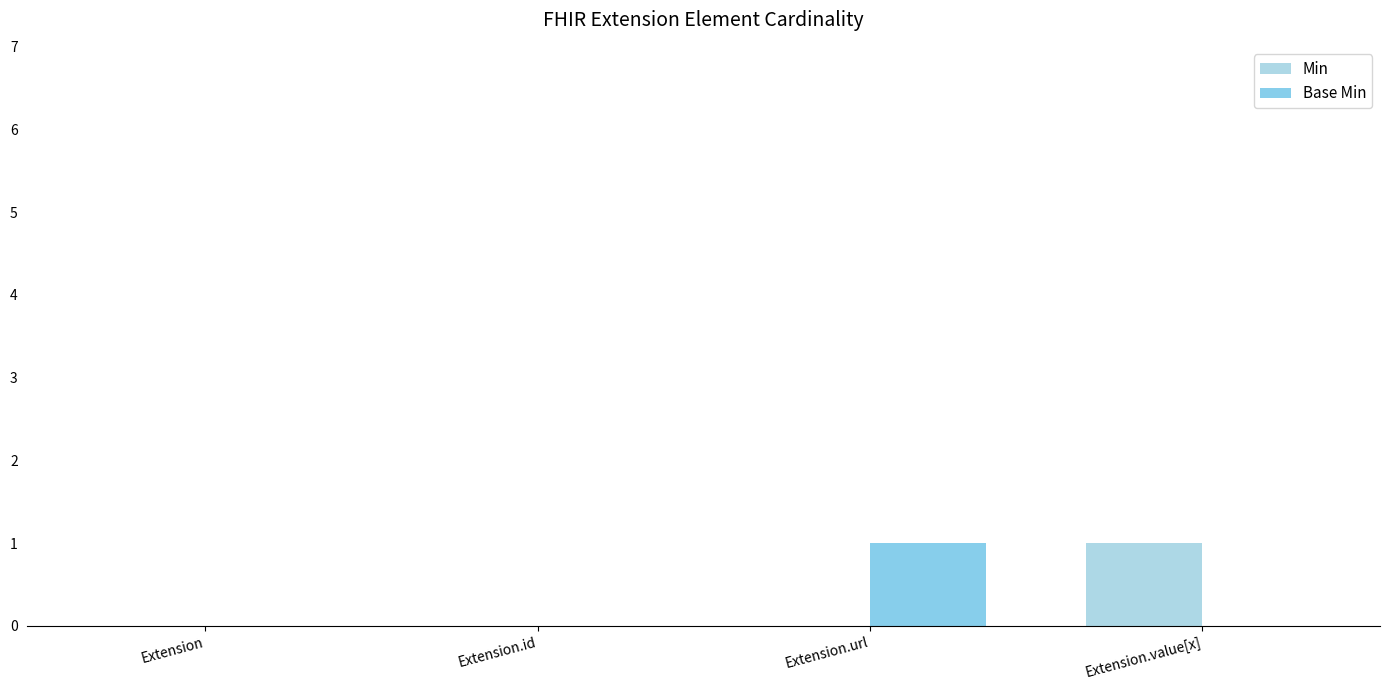

How many groups of bars are there?

4